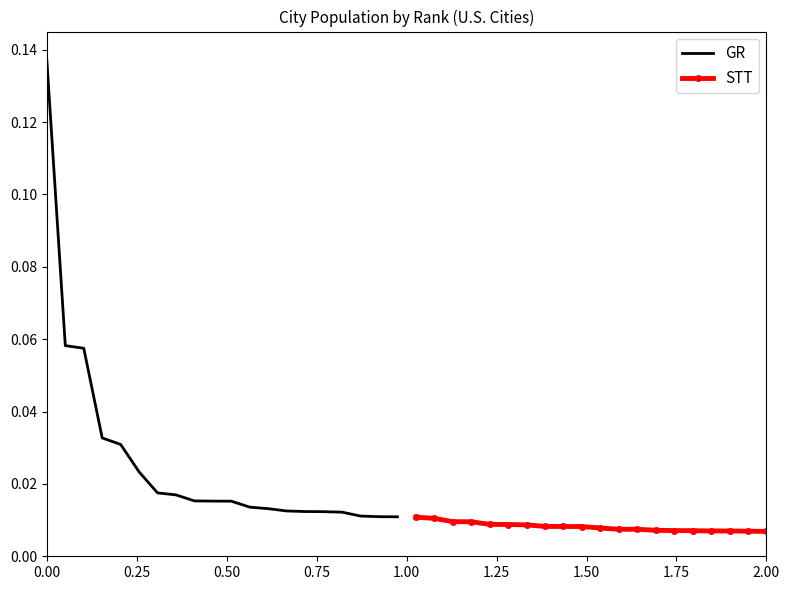

How many STT values are between 0 and 1?

20